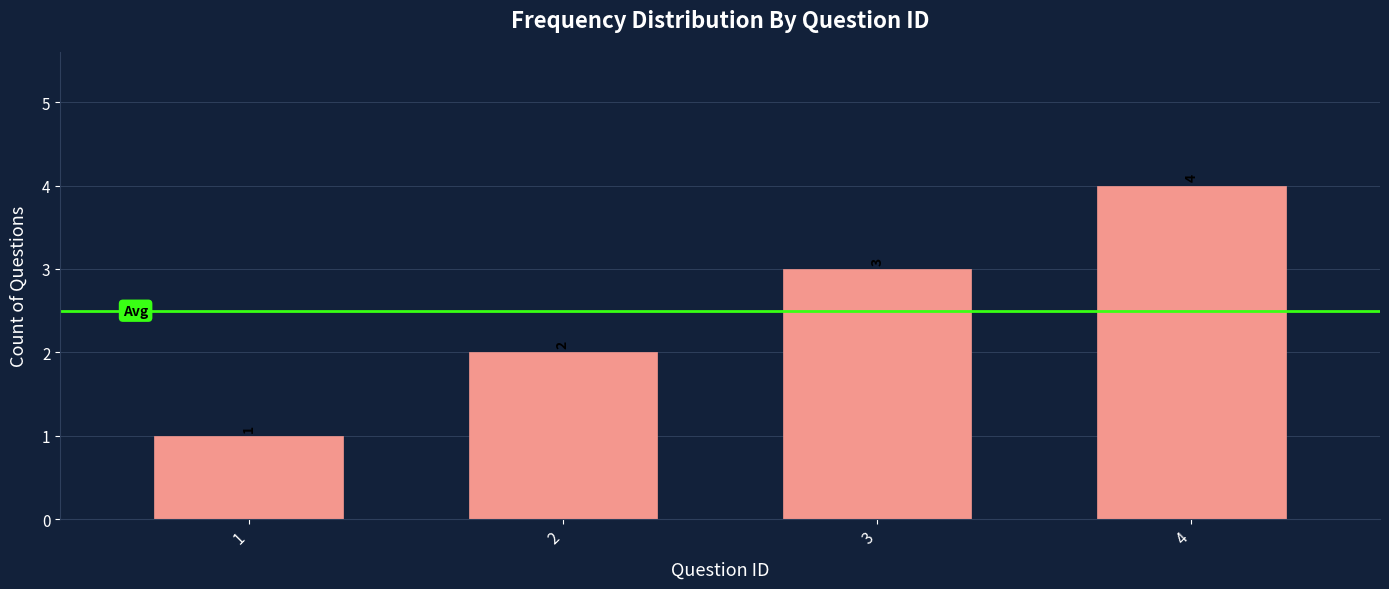

List the labels in order of value, largest first.

4, 3, 2, 1